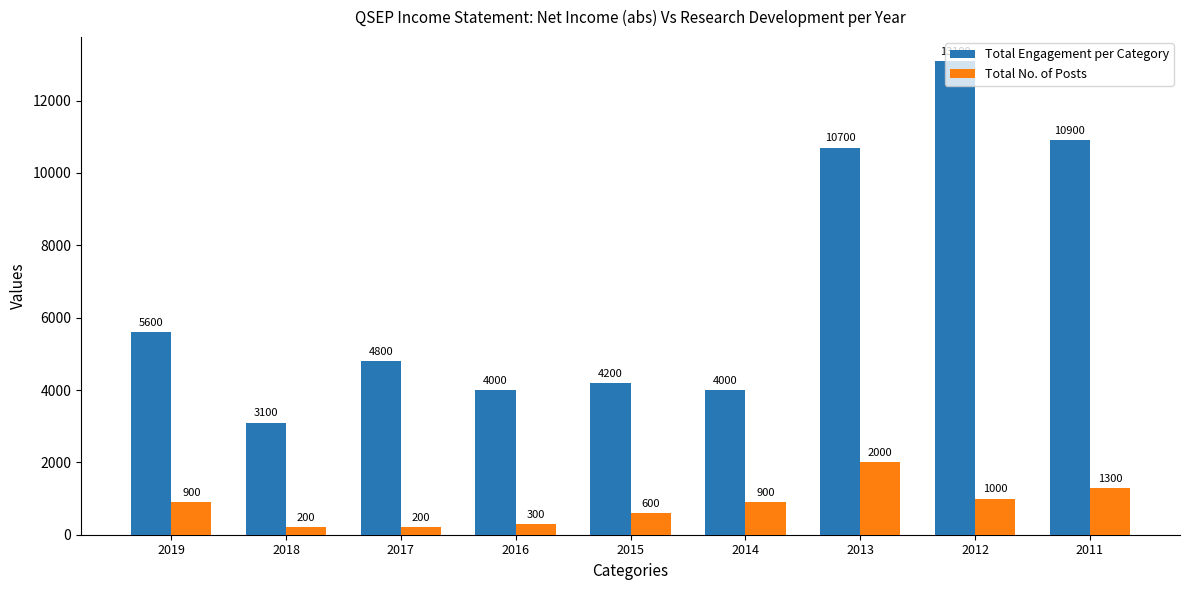

Reading left to right, list all the values displayed in this chart.

Total Engagement per Category: 5600	3100	4800	4000	4200	4000	10700	13100	10900
Total No. of Posts: 900	200	200	300	600	900	2000	1000	1300